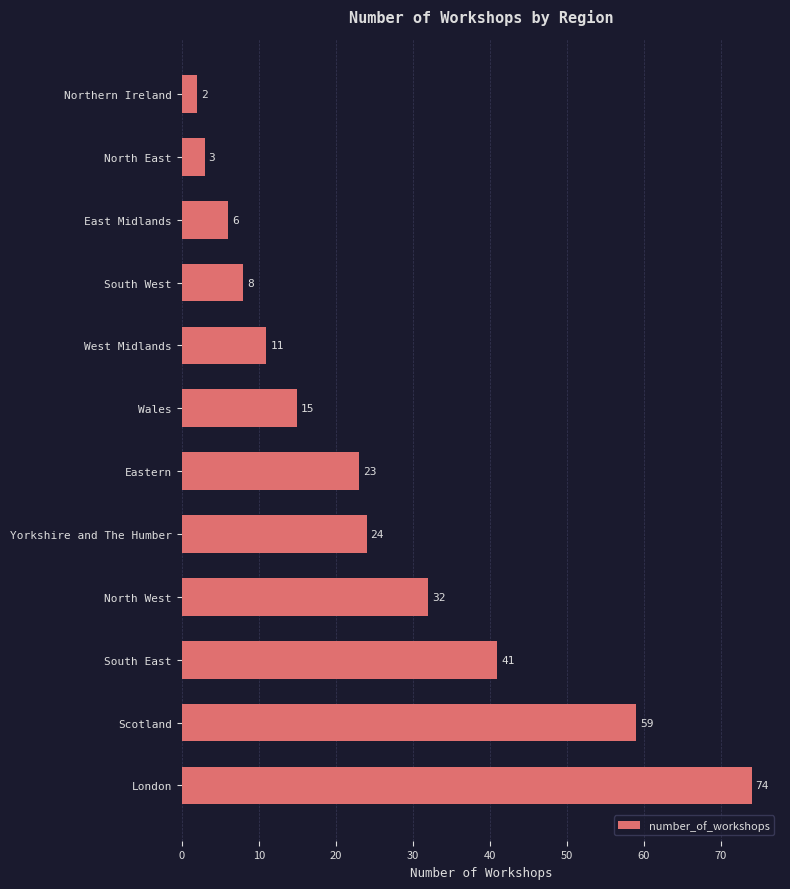

Rank the categories by value from lowest to highest.

Northern Ireland, North East, East Midlands, South West, West Midlands, Wales, Eastern, Yorkshire and The Humber, North West, South East, Scotland, London